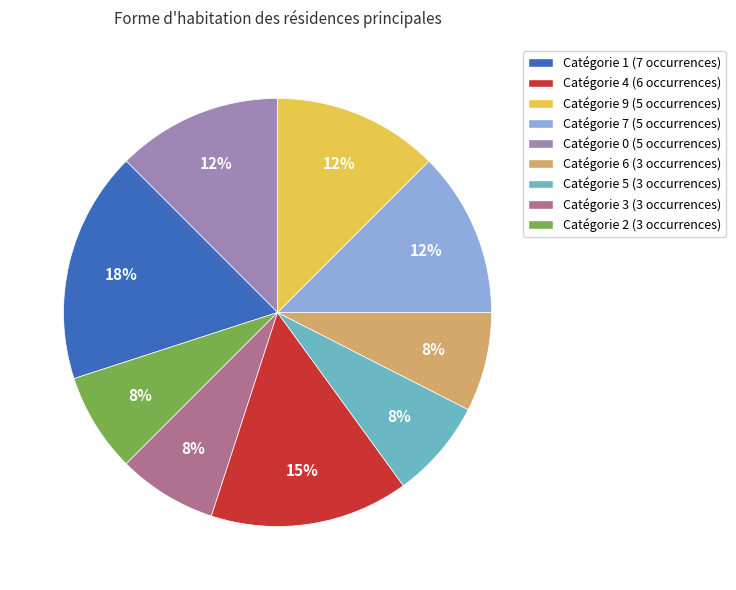

Which has a higher value, Catégorie 7 (5 occurrences) or Catégorie 3 (3 occurrences)?

Catégorie 3 (3 occurrences)